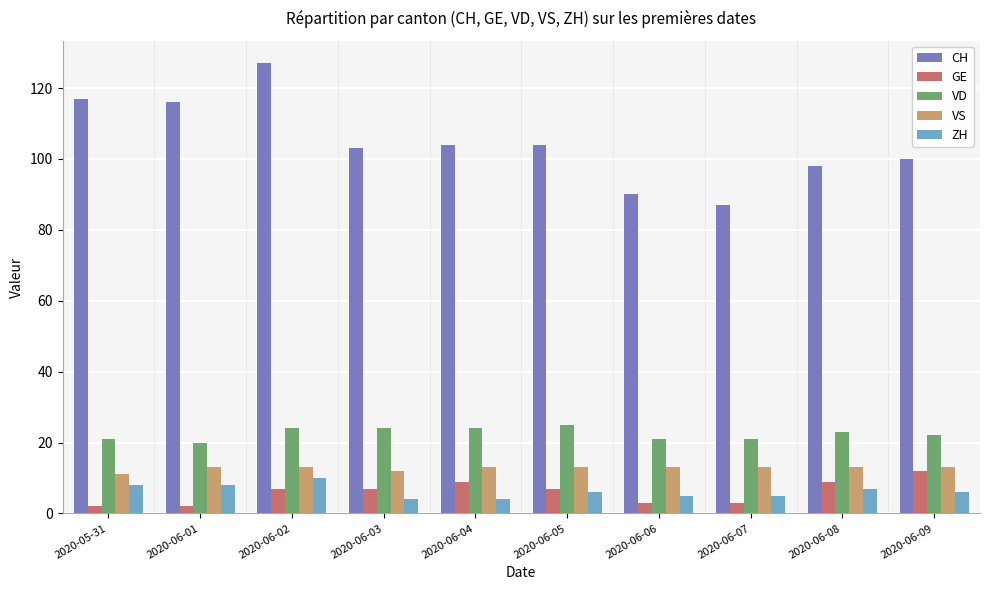

Reading left to right, what are all the values shown in this chart?

CH: 117	116	127	103	104	104	90	87	98	100
GE: 2	2	7	7	9	7	3	3	9	12
VD: 21	20	24	24	24	25	21	21	23	22
VS: 11	13	13	12	13	13	13	13	13	13
ZH: 8	8	10	4	4	6	5	5	7	6